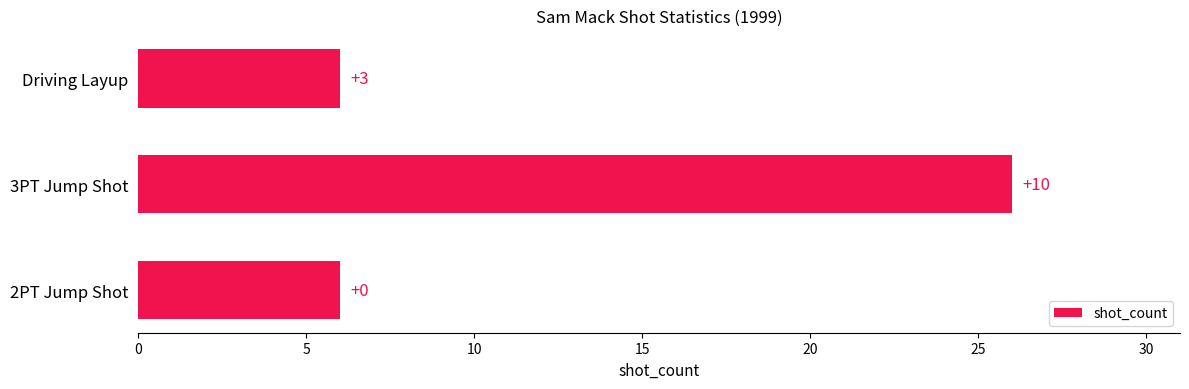

How many bars are there in total?

3